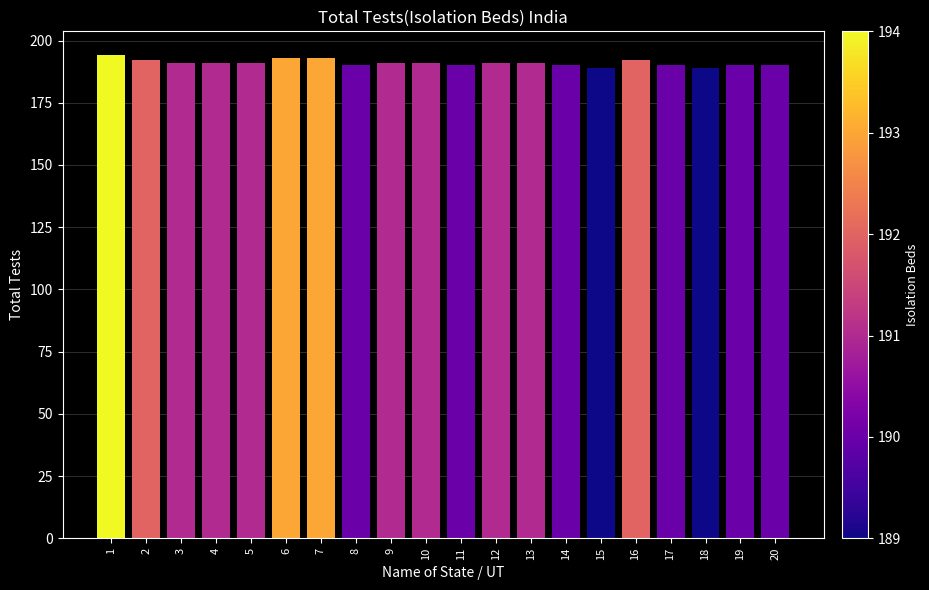

What is the sum of all values?

3819